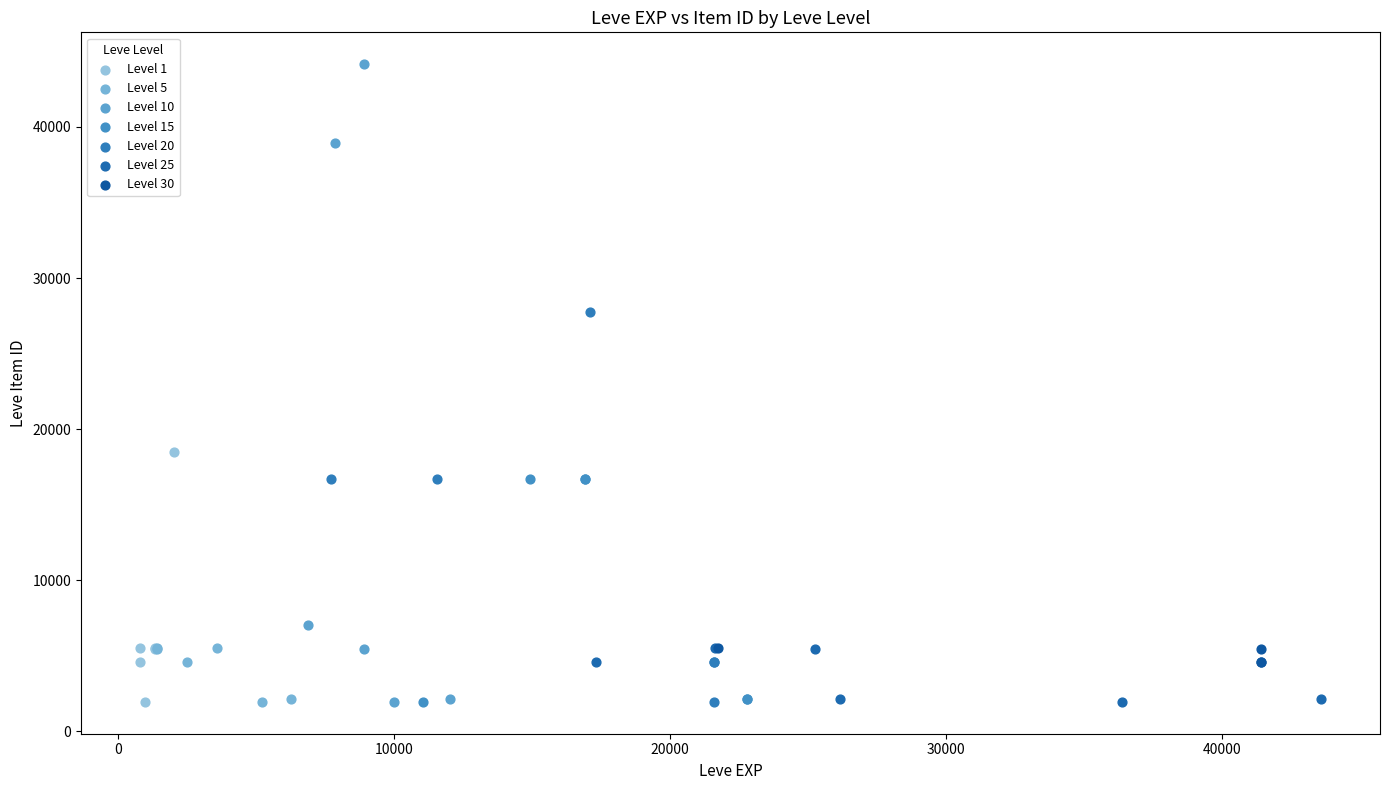

Which series contains the highest Y value?

Level 10